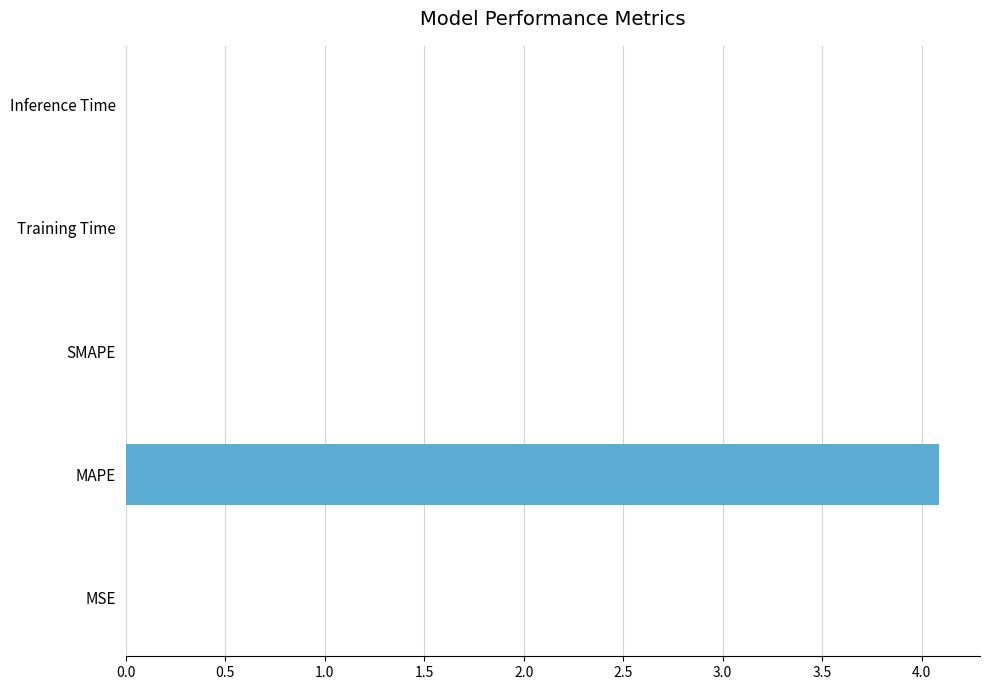

The value at SMAPE is -2.1. True or false?

False